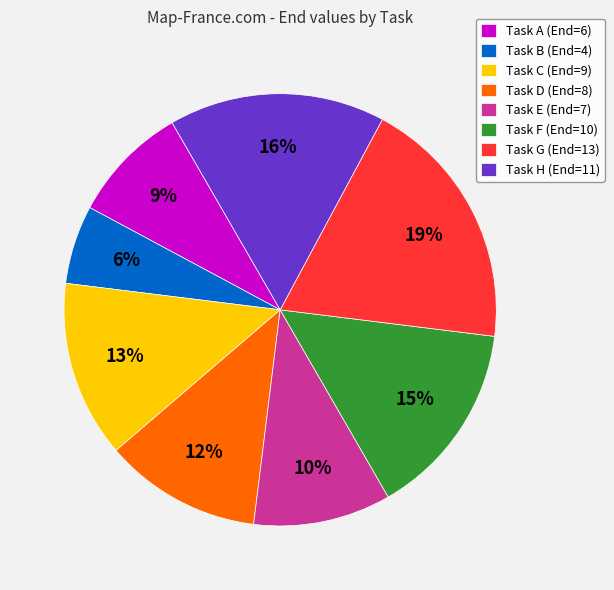

To the nearest percent, what portion does Task H (End=11) represent?

16%